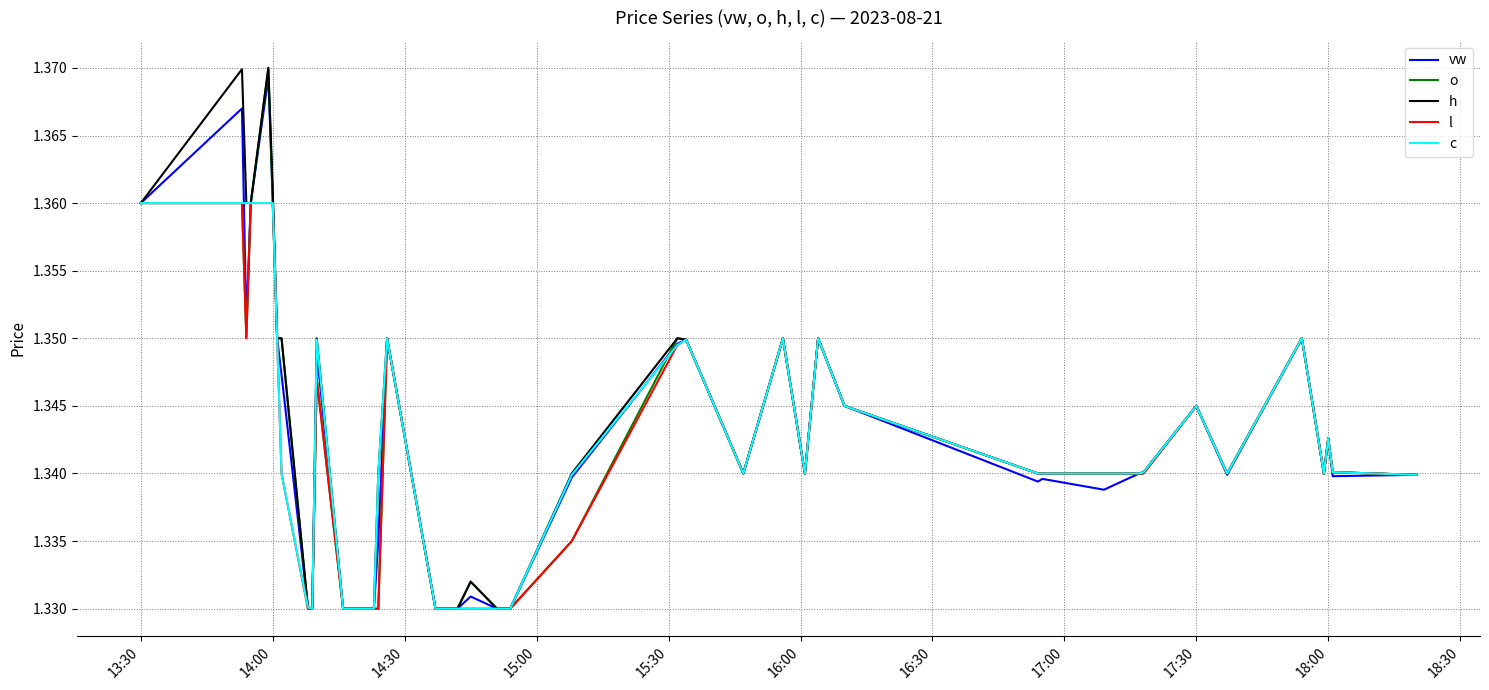

Does the chart have visible grid lines?

Yes